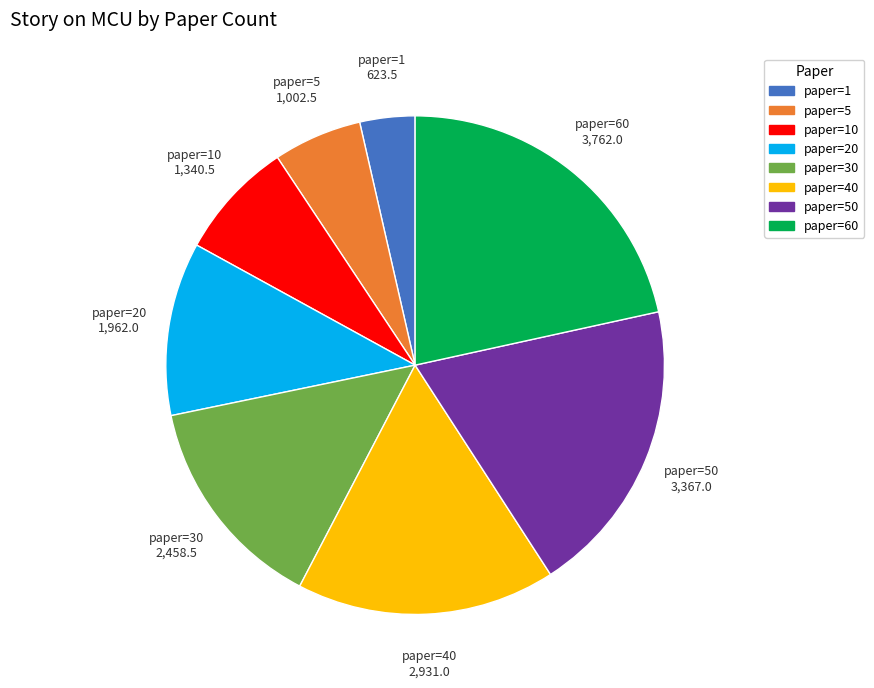

Is there a majority slice in this chart?

No